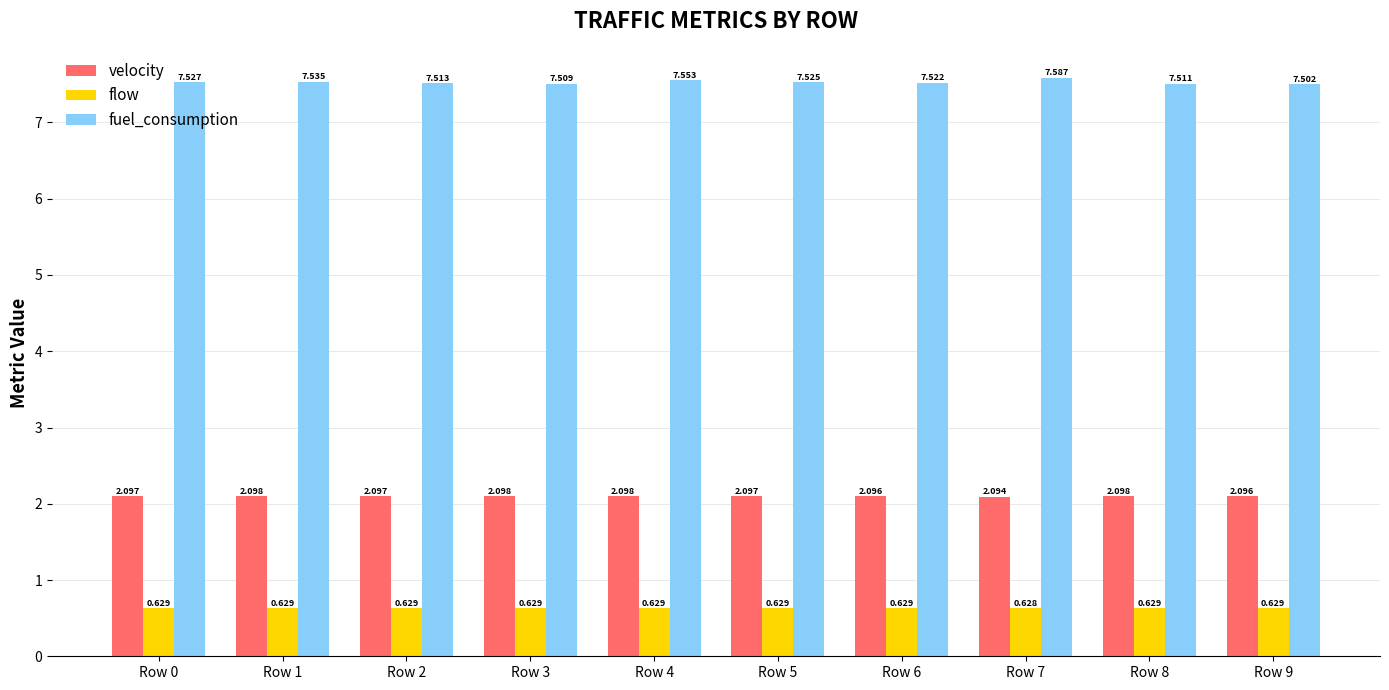

The value of fuel_consumption at Row 2 is 7.5. True or false?

True